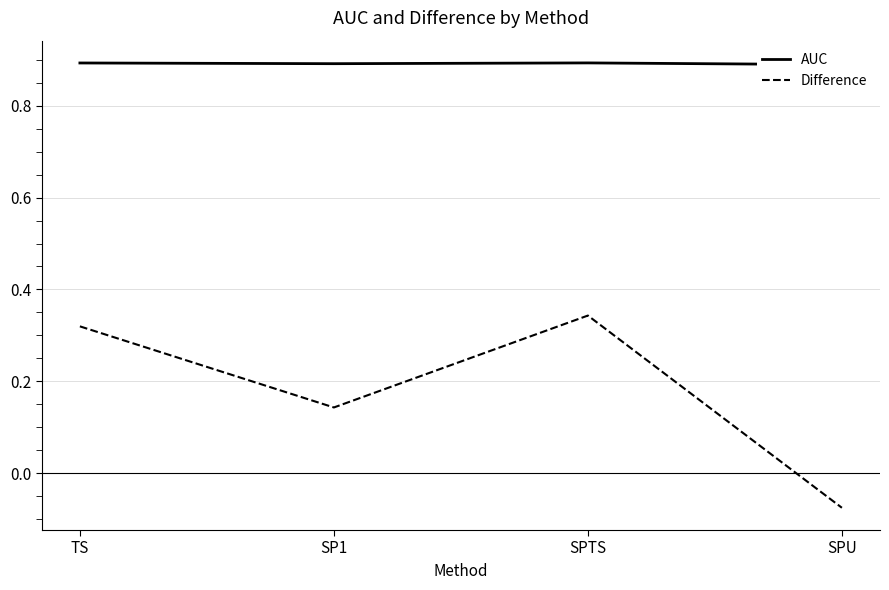

What is the total value across all series at SPTS?

1.2